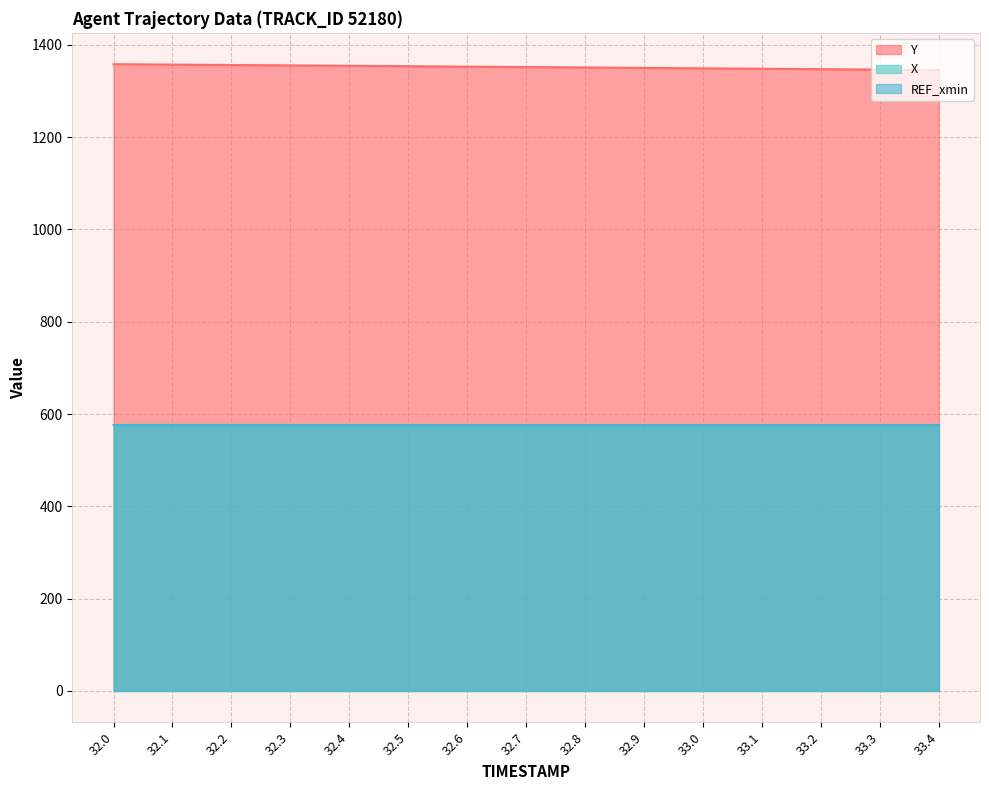

What is the label of the 12th point from the left?

33.1